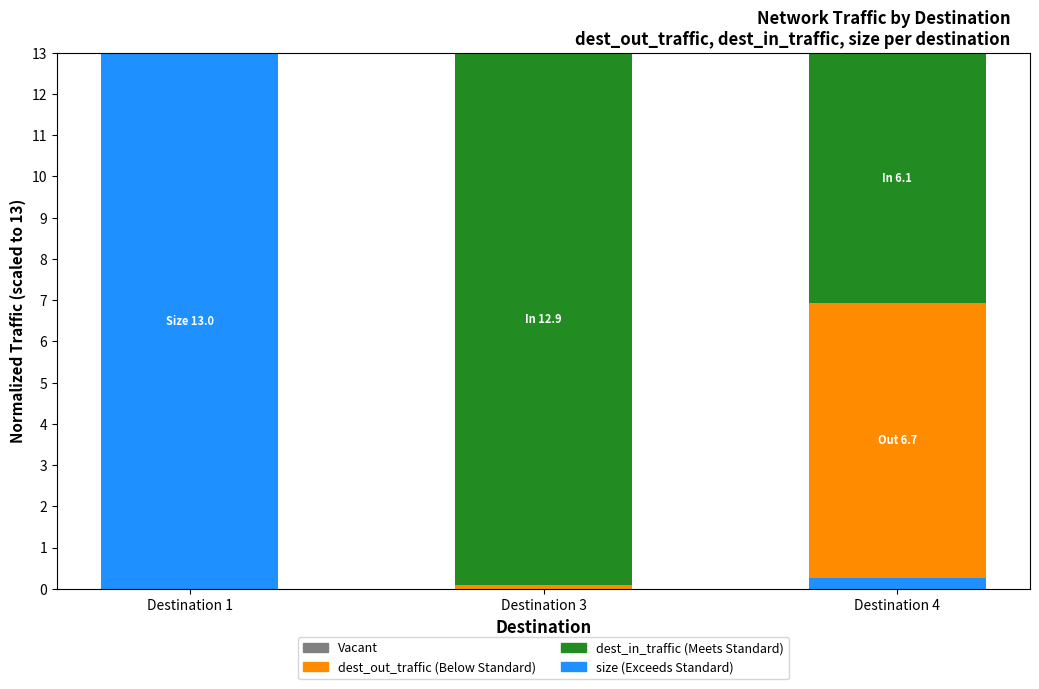

At which label does size (Exceeds Standard) reach its peak?

Destination 1